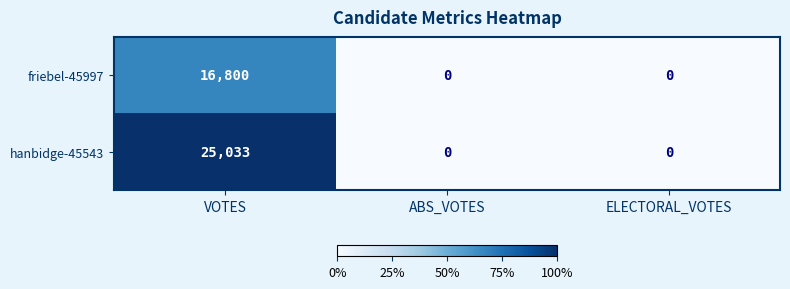

Rank the series by their maximum value, from highest to lowest.

hanbidge-45543, friebel-45997